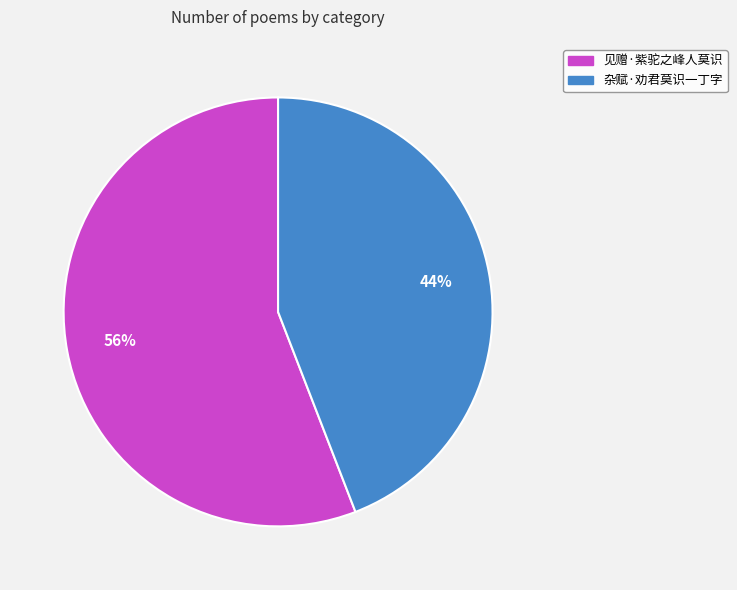

What percentage is the 见赠·紫驼之峰人莫识 slice, to the nearest percent?

56%